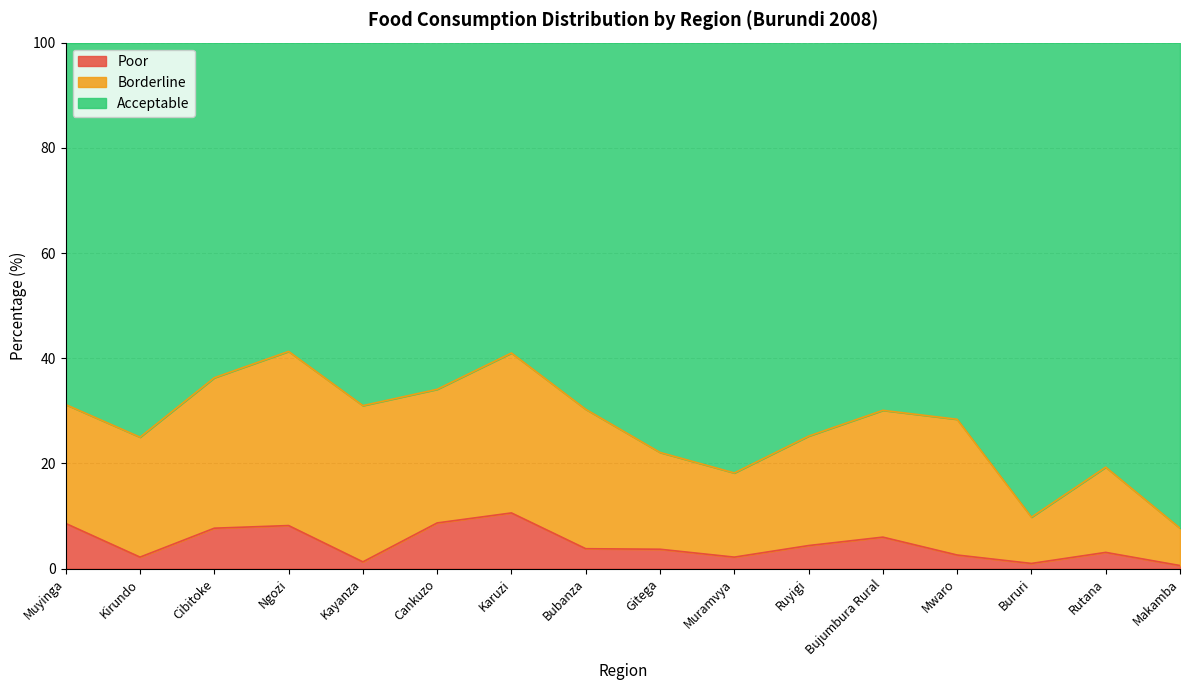

What is the total value across all series at Cankuzo?

100.1